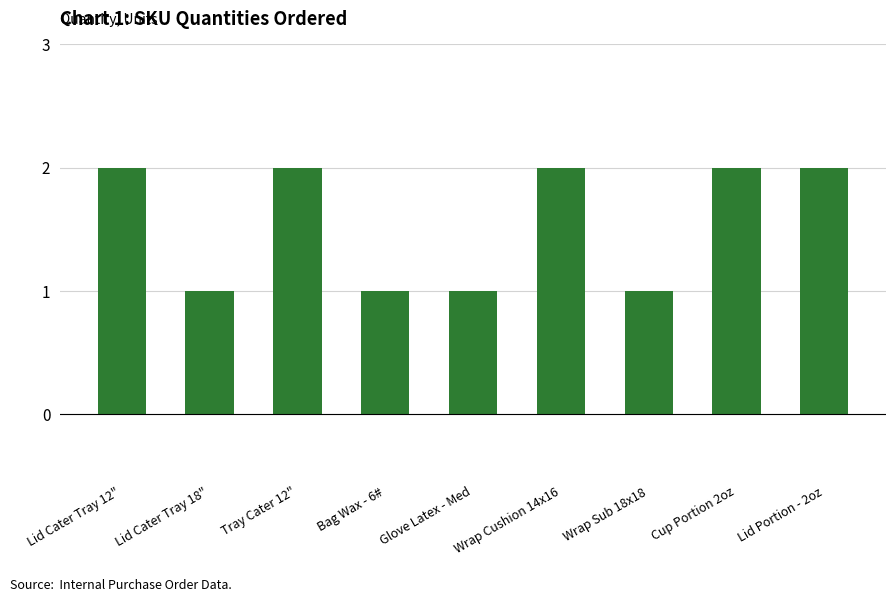

The chart shows a value of 2 at Lid Cater Tray 18". True or false?

False